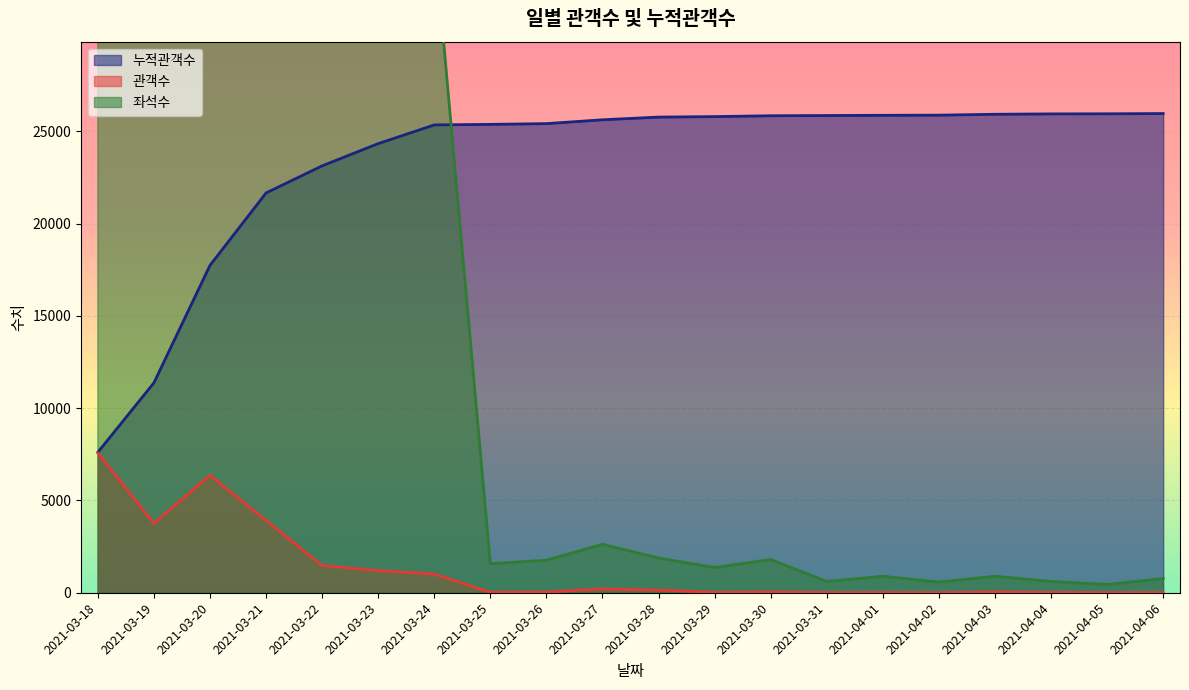

What is the sum of all 좌석수 values?

314334